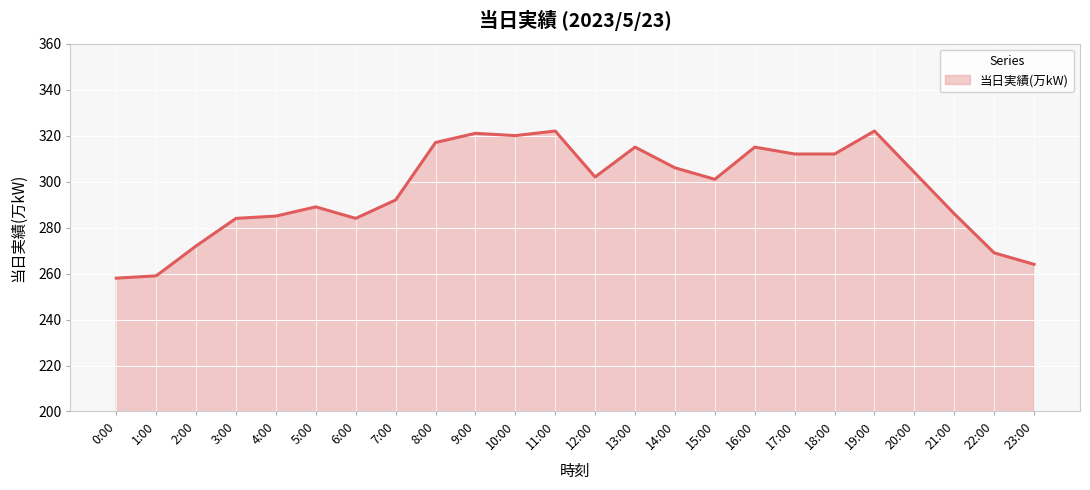

Which has a higher value, 21:00 or 1:00?

21:00